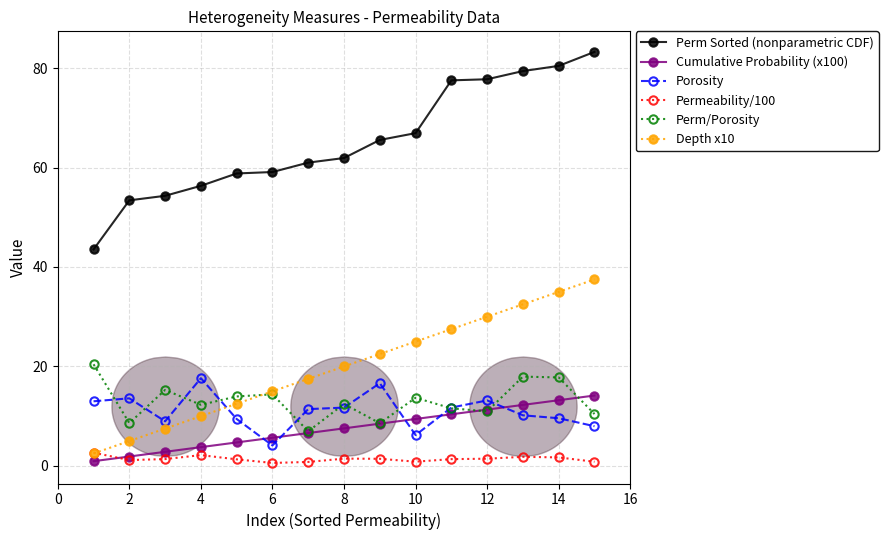

Which series has the largest range (max minus min)?

Perm Sorted (nonparametric CDF)